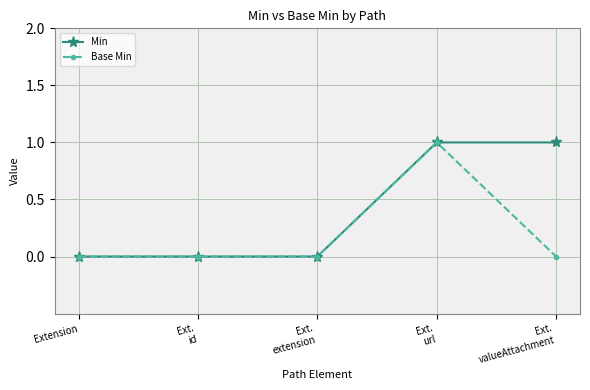

Rank the series by their average value, from lowest to highest.

Base Min, Min